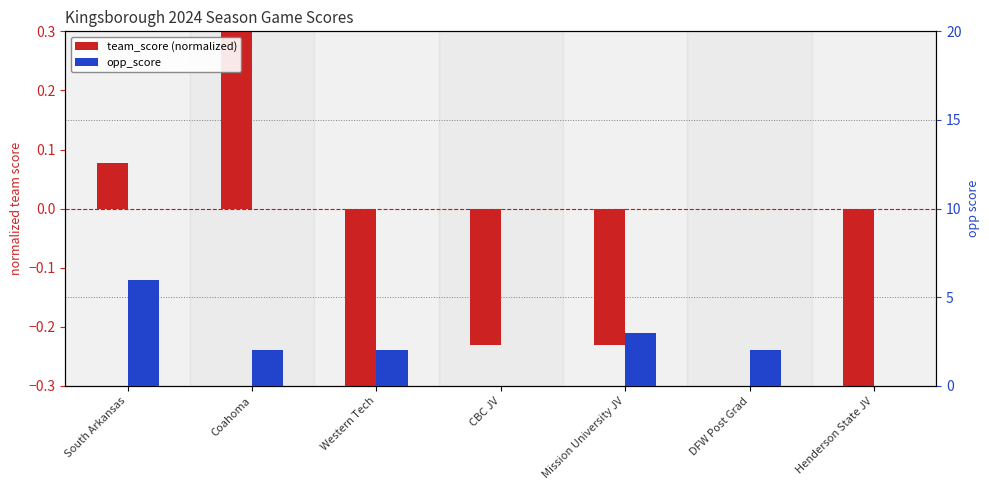

At which category is the sum across all series the highest?

South Arkansas